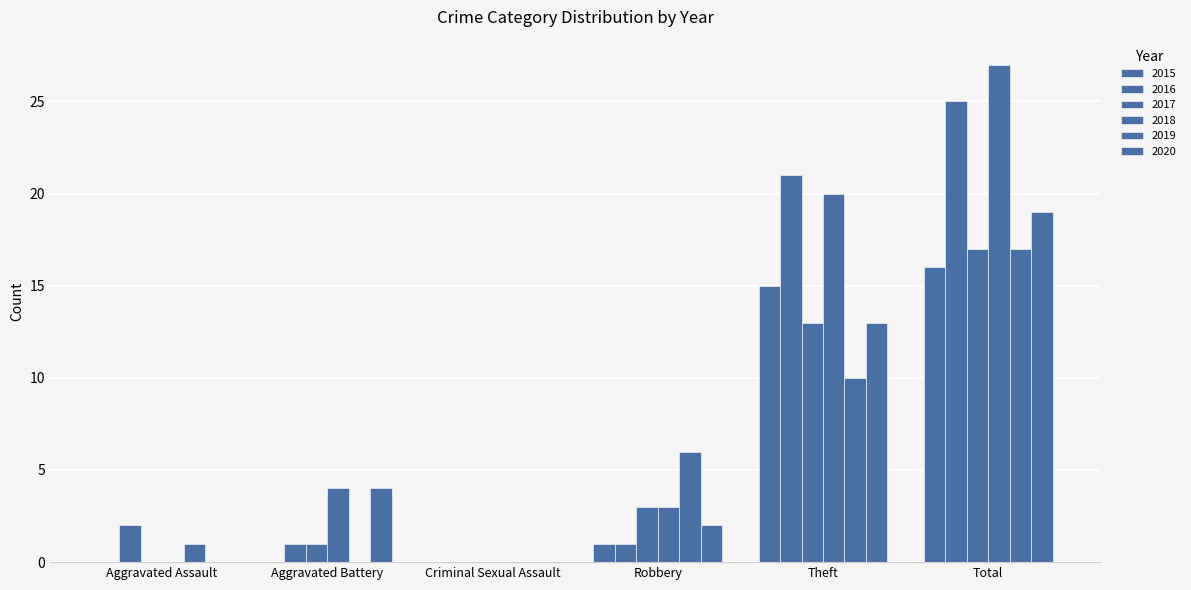

Does the chart contain stacked bars?

No